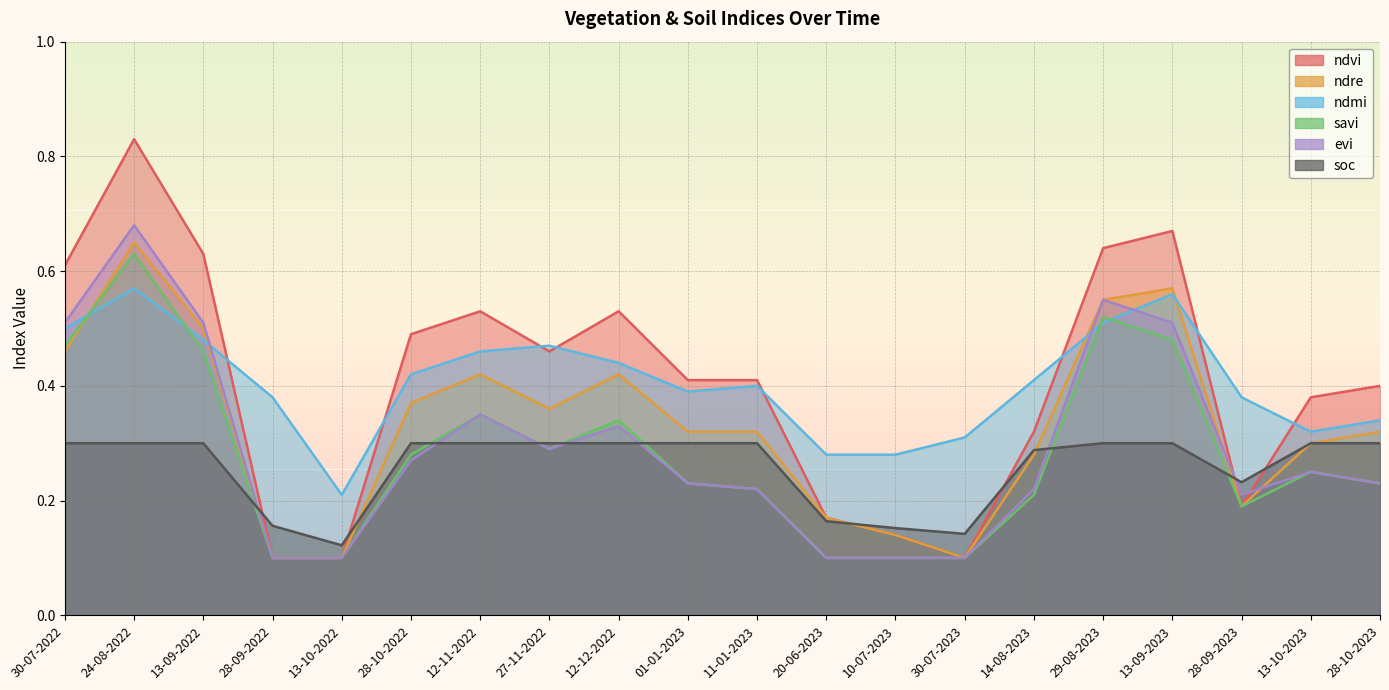

What is the spread (max minus min) of values at 28-10-2022?

0.2